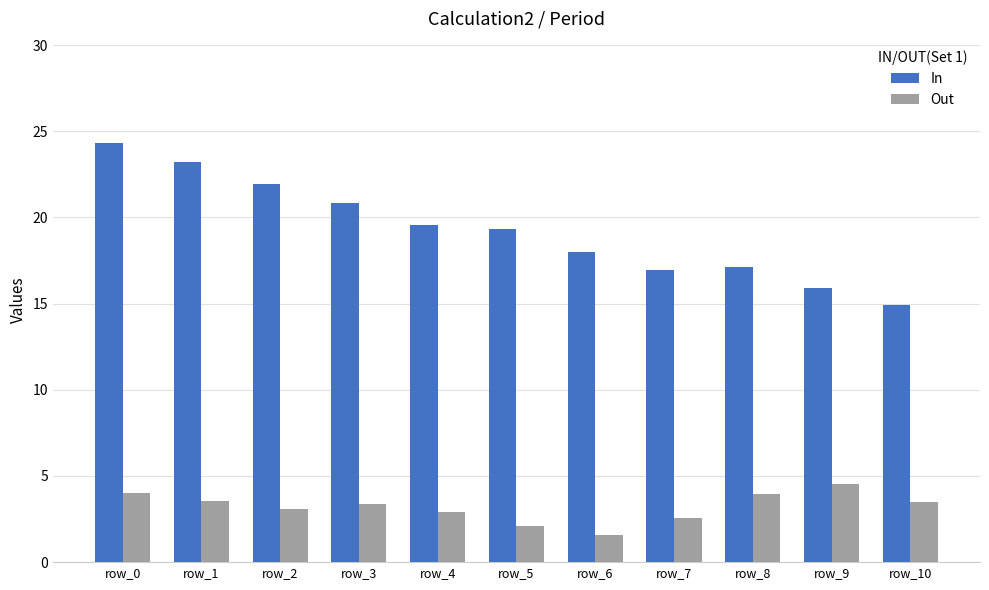

What value does the In series have at row_6?

18.0